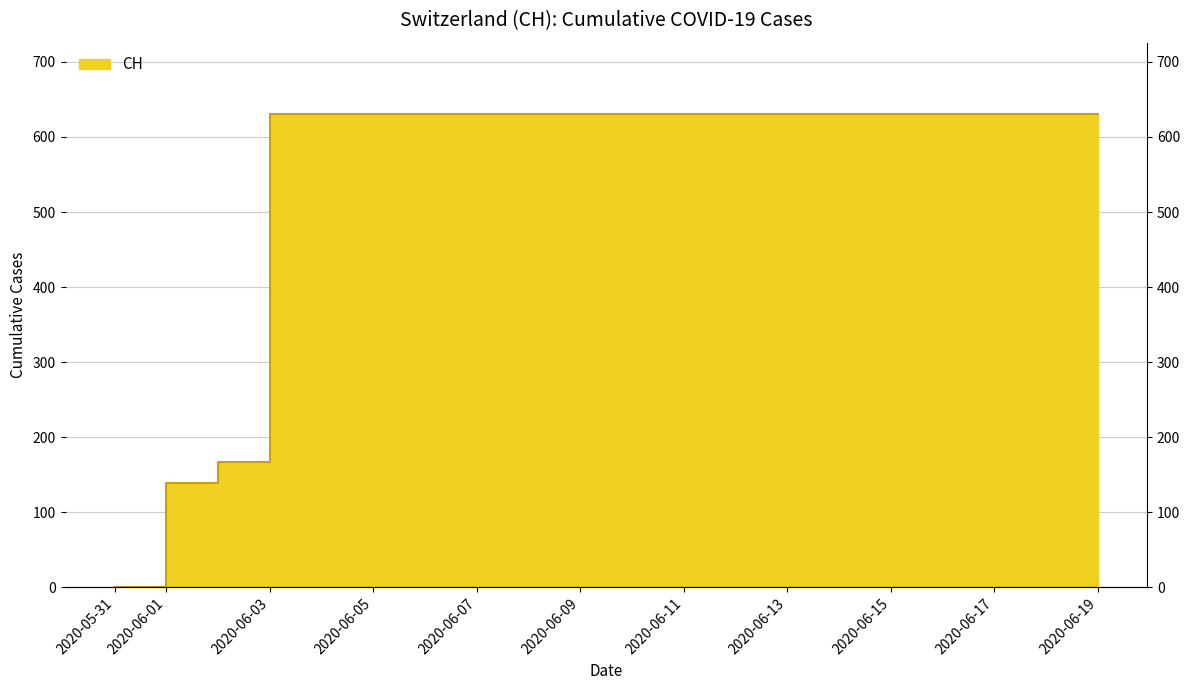

Reading right to left, extract all data points from this chart.

2020-06-19=631	2020-06-18=631	2020-06-17=631	2020-06-16=631	2020-06-15=631	2020-06-14=631	2020-06-13=631	2020-06-12=631	2020-06-11=631	2020-06-10=631	2020-06-09=631	2020-06-08=631	2020-06-07=631	2020-06-06=631	2020-06-05=631	2020-06-04=631	2020-06-03=631	2020-06-02=167	2020-06-01=139	2020-05-31=0